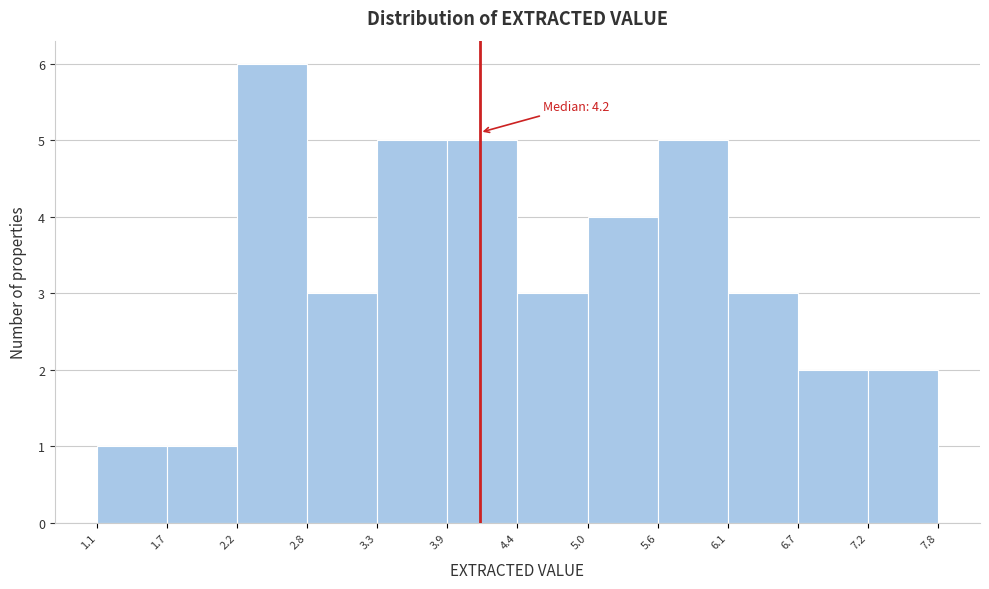

Which range on the x-axis has the tallest bar?

2.2 to 2.8